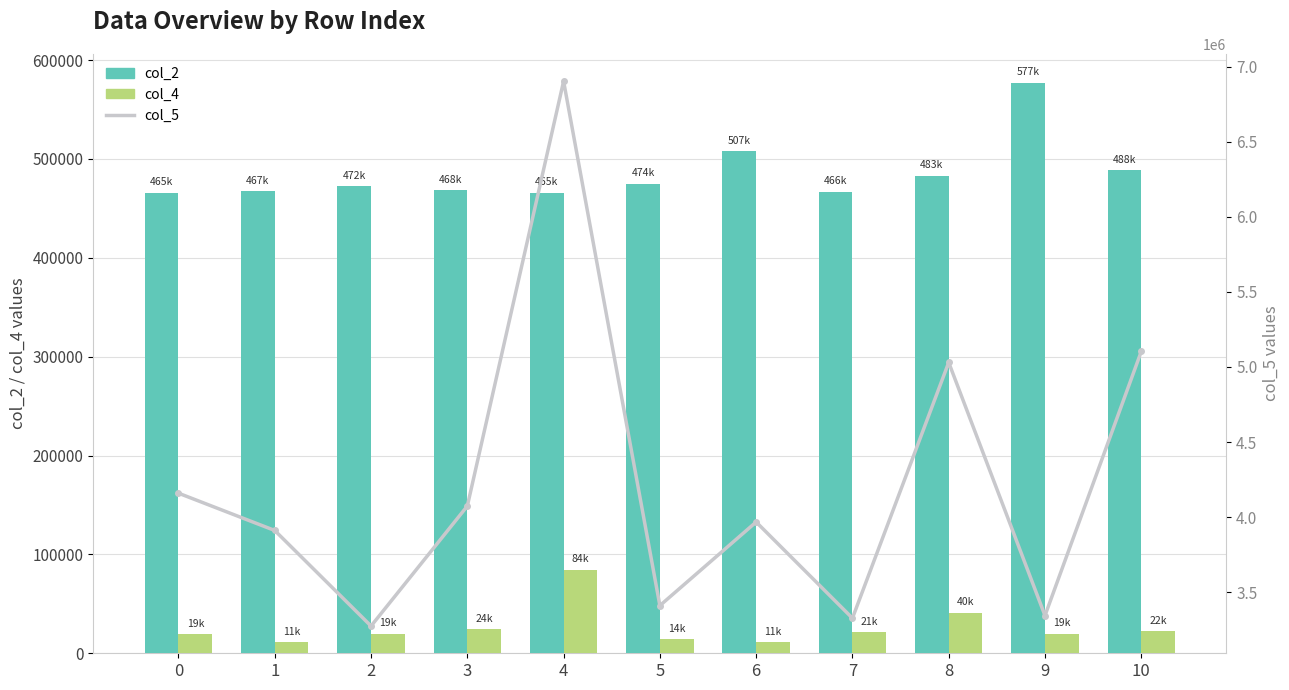

The value of col_4 at 1 is 3466. True or false?

False